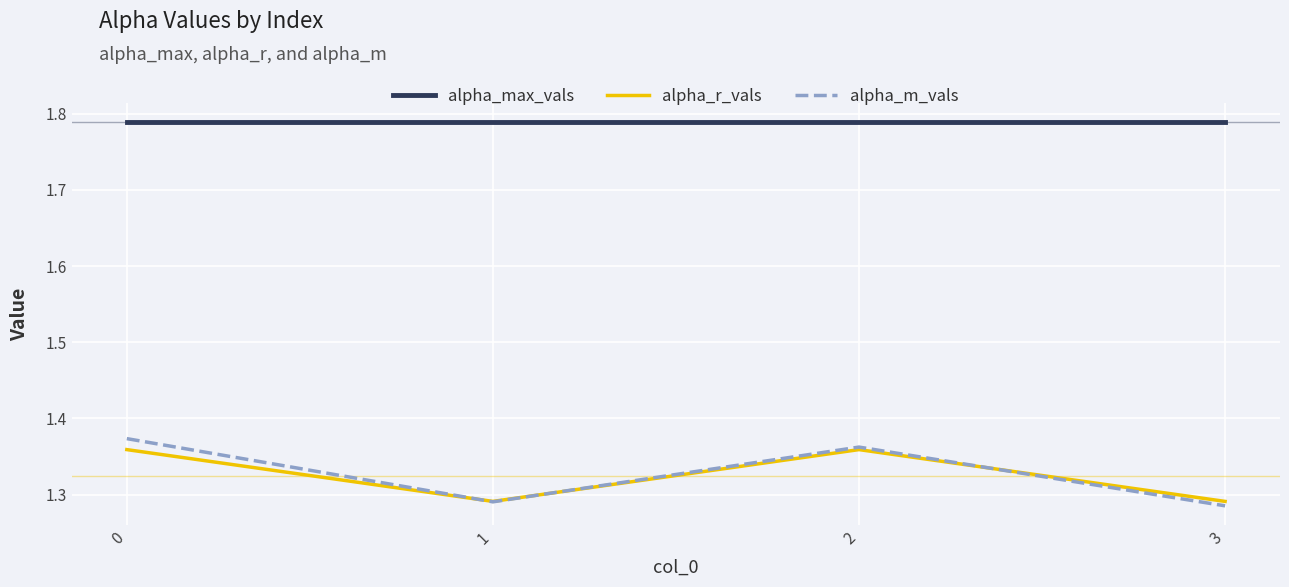

Is it true that alpha_m_vals equals 1.9 at 2?

False